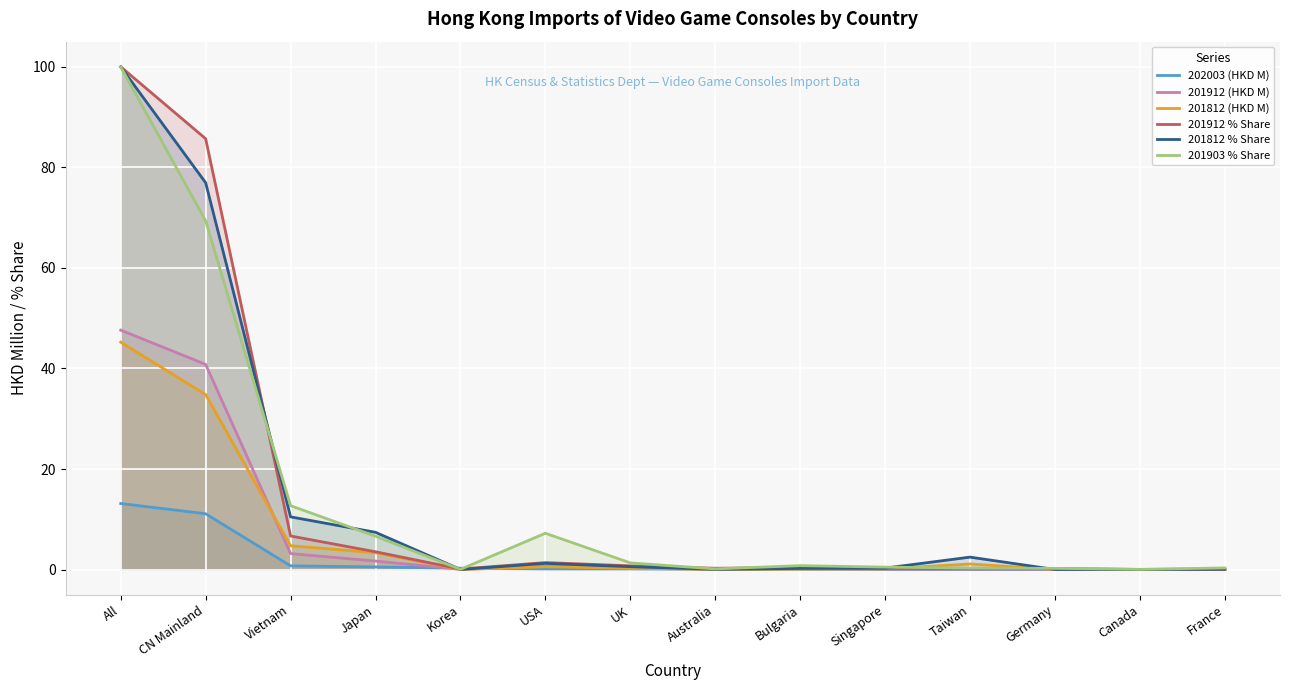

The value of 201812 (HKD M) at Bulgaria is 0.1. True or false?

True